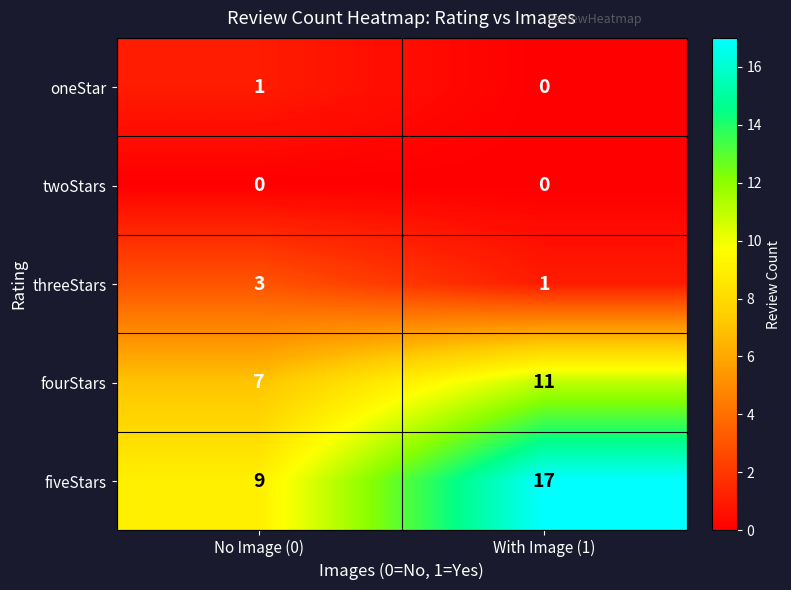

Rank the series by their maximum value, from highest to lowest.

fiveStars, fourStars, threeStars, oneStar, twoStars